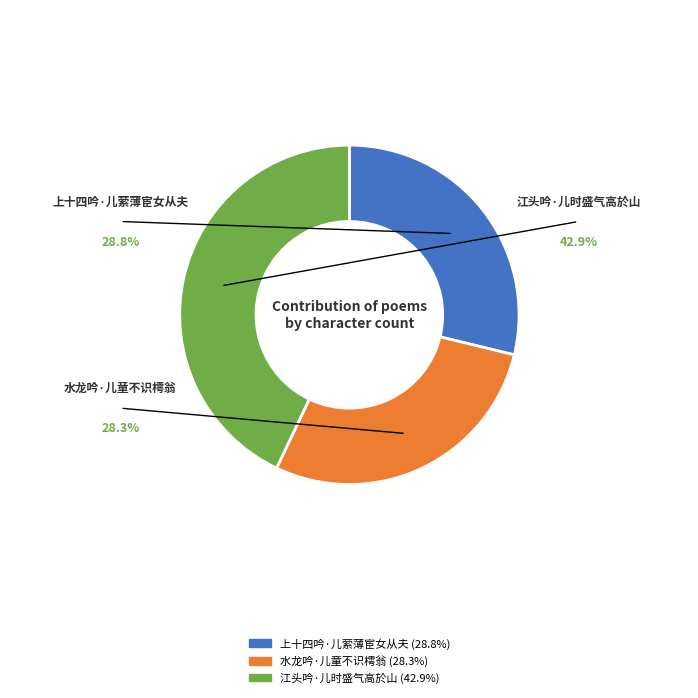

Combined, do 江头吟·儿时盛气高於山 and 上十四吟·儿萦薄宦女从夫 account for over 50%?

Yes